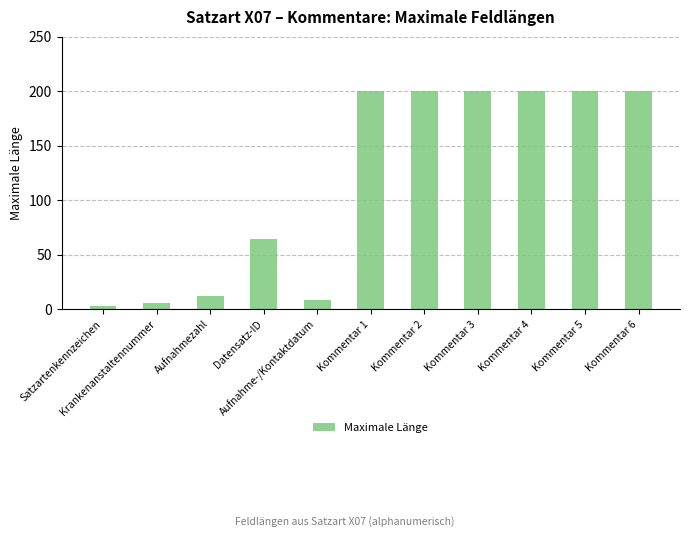

What is the difference between the maximum and minimum values?

197